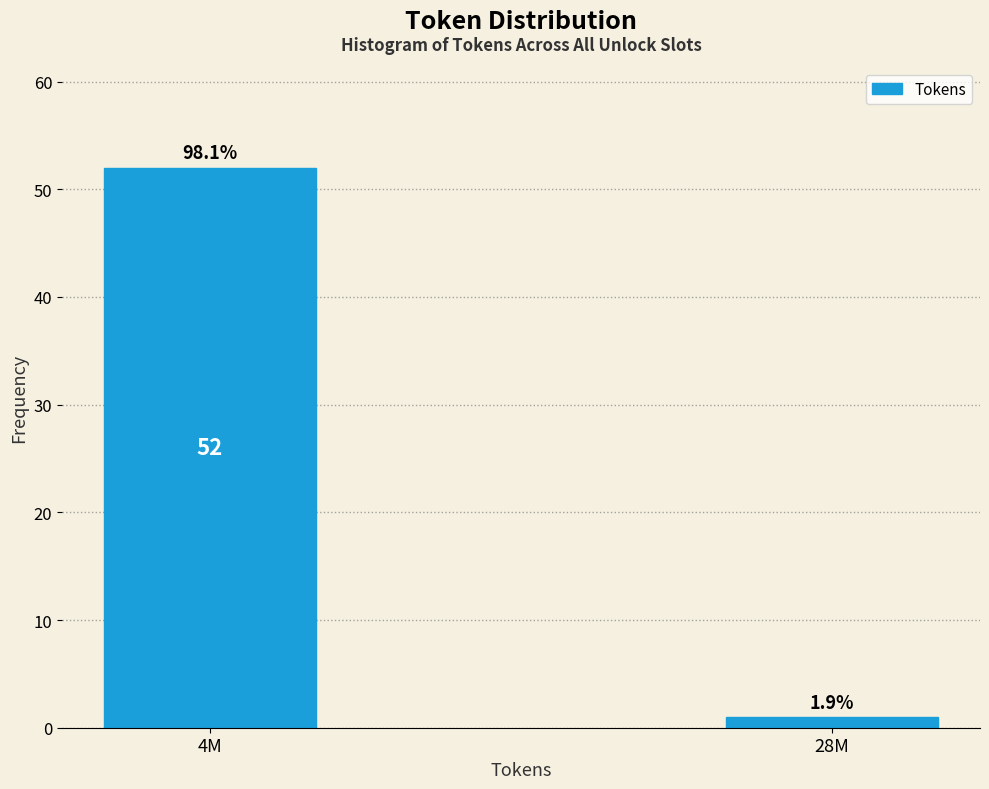

Does the chart contain any negative values?

No